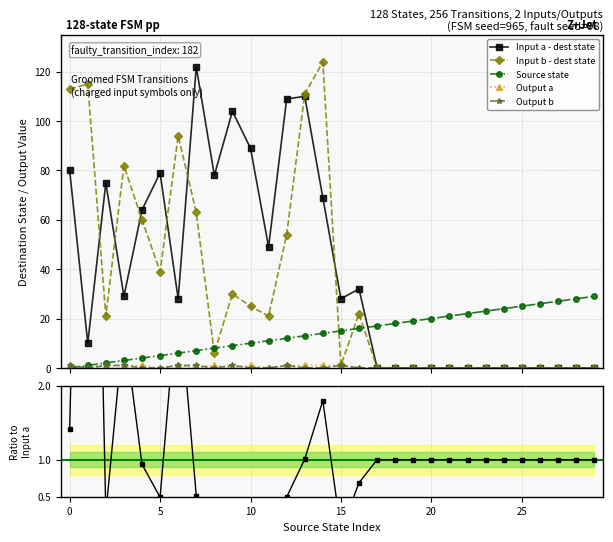

Is the value of Input b - dest state at 21 greater than the value of Output a at 22?

No